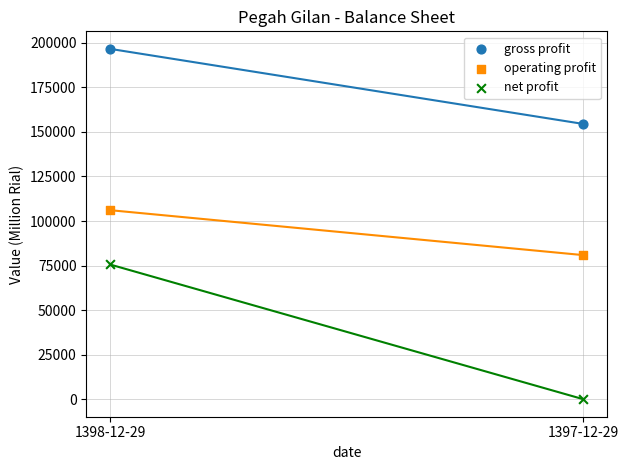

Which series contains the highest Y value?

gross profit